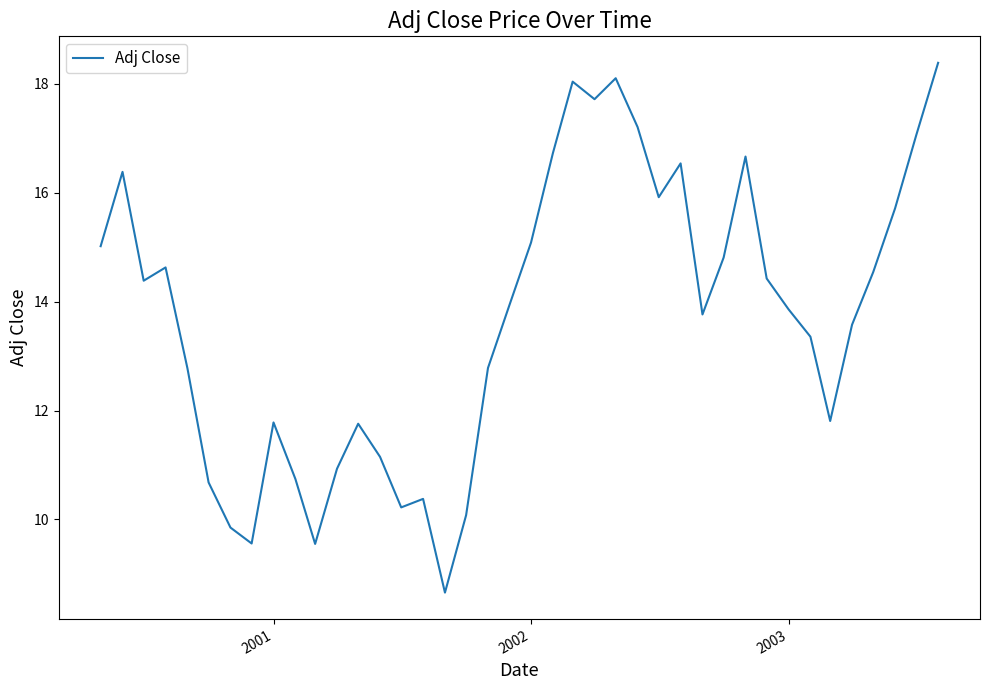

Reading left to right, extract all data points from this chart.

15.0	16.4	14.4	14.6	12.8	10.7	9.9	9.6	11.8	10.7	9.6	10.9	11.8	11.1	10.2	10.4	8.7	10.1	12.8	13.9	15.1	16.7	18.0	17.7	18.1	17.2	15.9	16.5	13.8	14.8	16.7	14.4	13.9	13.4	11.8	13.6	14.5	15.7	17.1	18.4